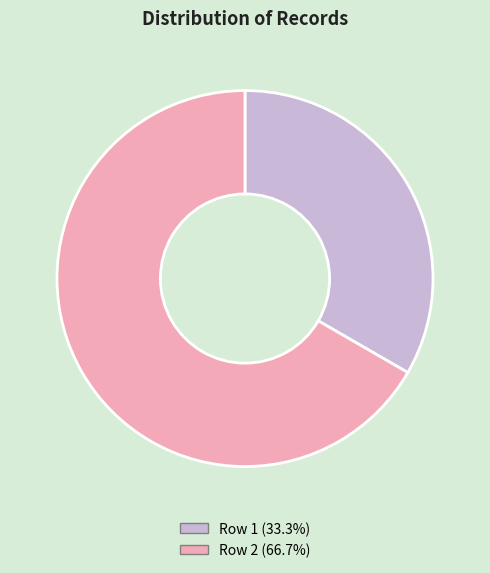

How many slices are in this pie chart?

2